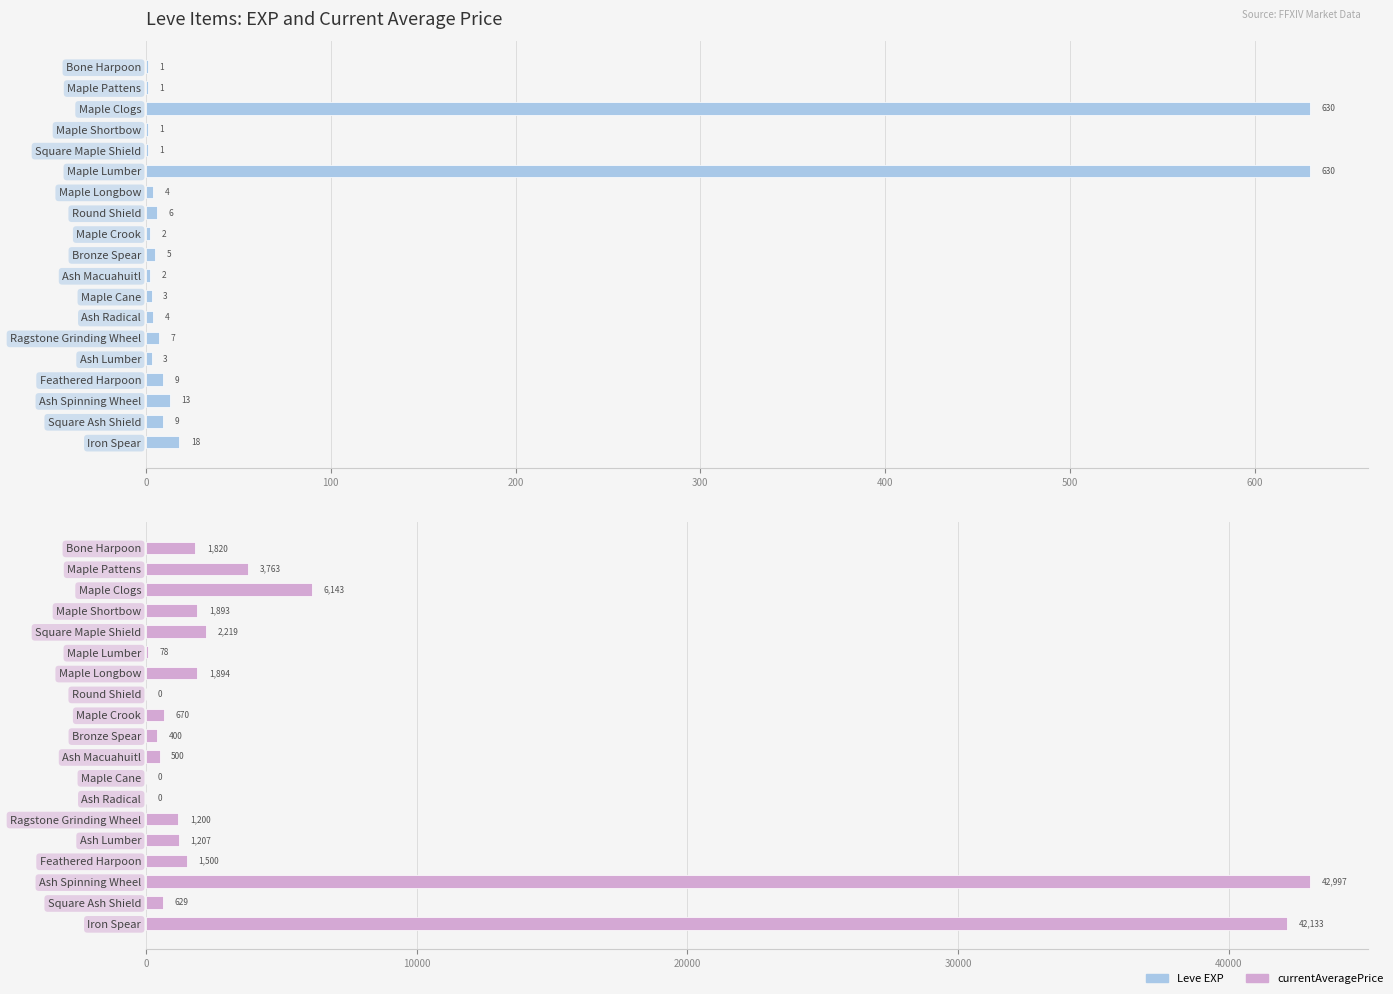

Where is Leve EXP nearest to the value 315?

Iron Spear